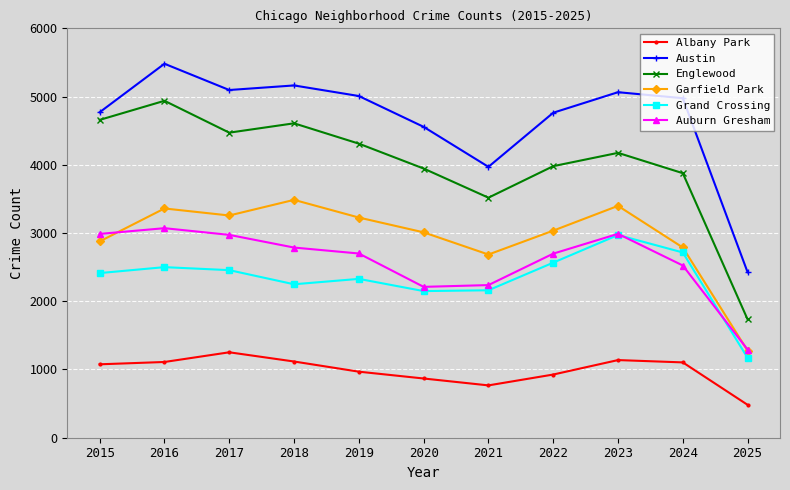

Where is the first local minimum for Grand Crossing?

2018